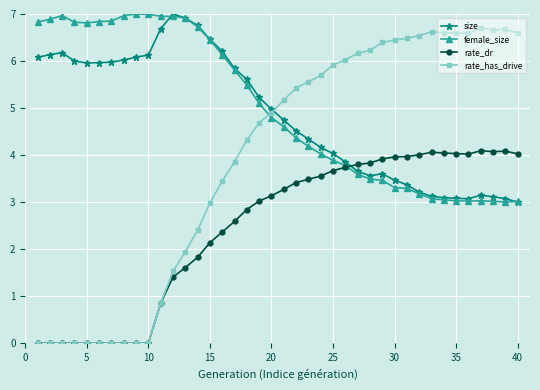

True or false: female_size has more than 1 points higher than both neighbors.

True